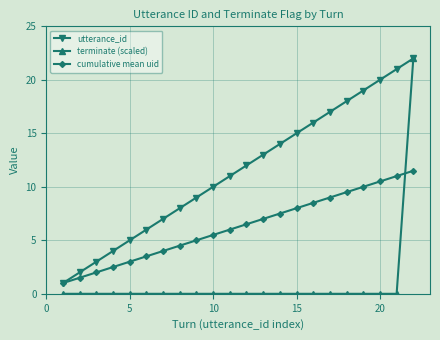

Rank the series by their average value, from lowest to highest.

terminate (scaled), cumulative mean uid, utterance_id